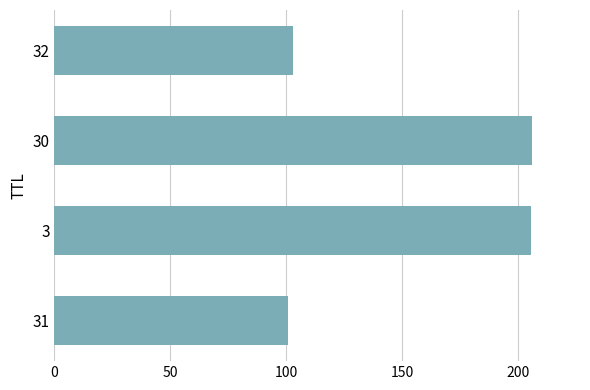

The value at 3 is 276.8. True or false?

False